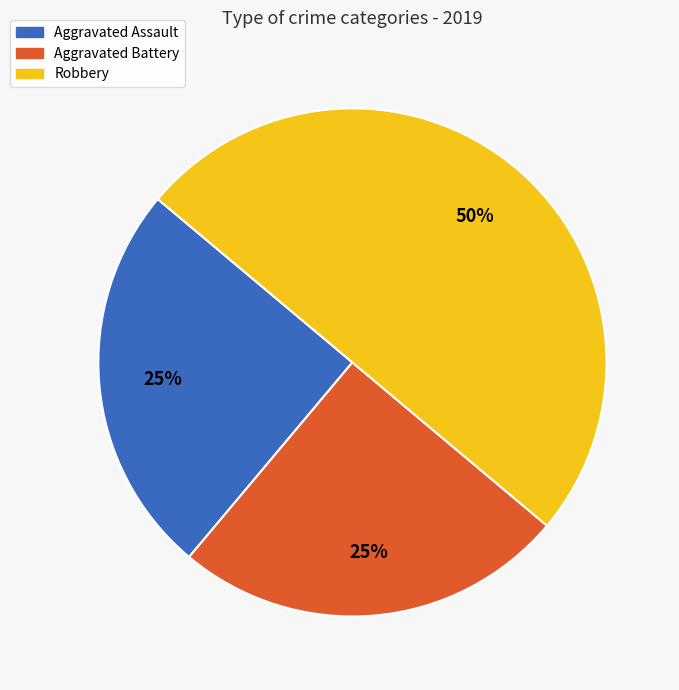

Does Aggravated Assault account for over 50% of the chart?

No